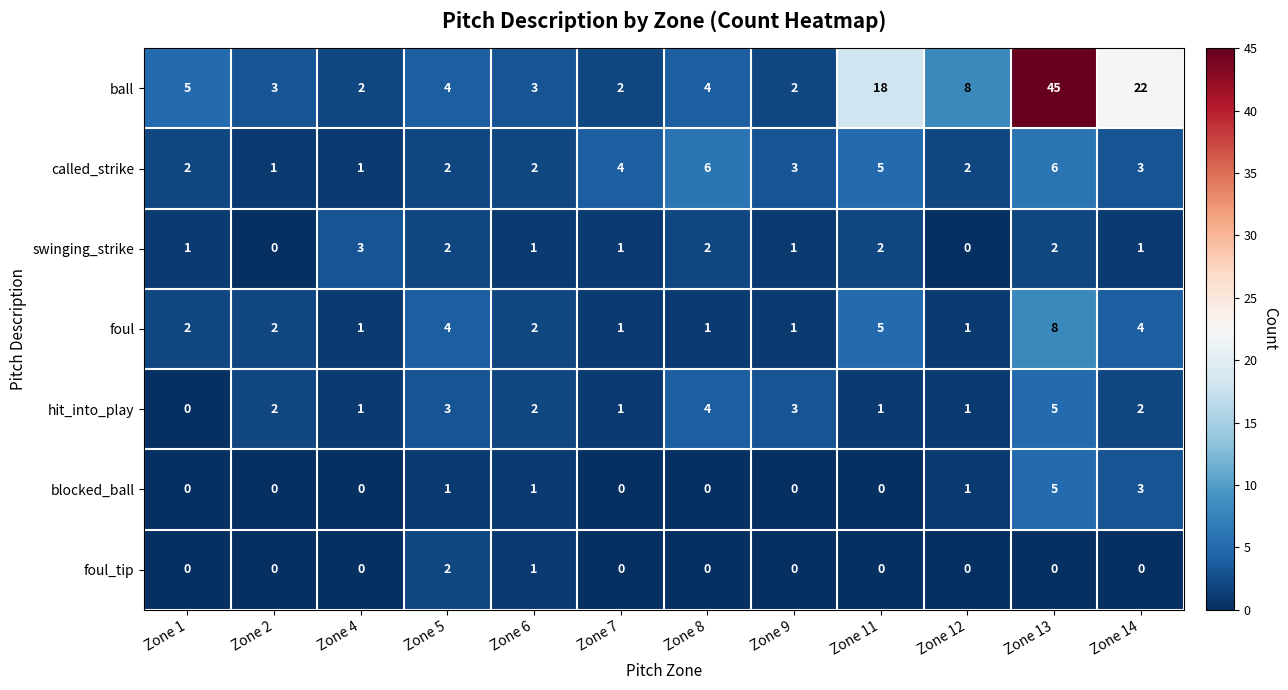

What is the total value across all series at Zone 7?

9